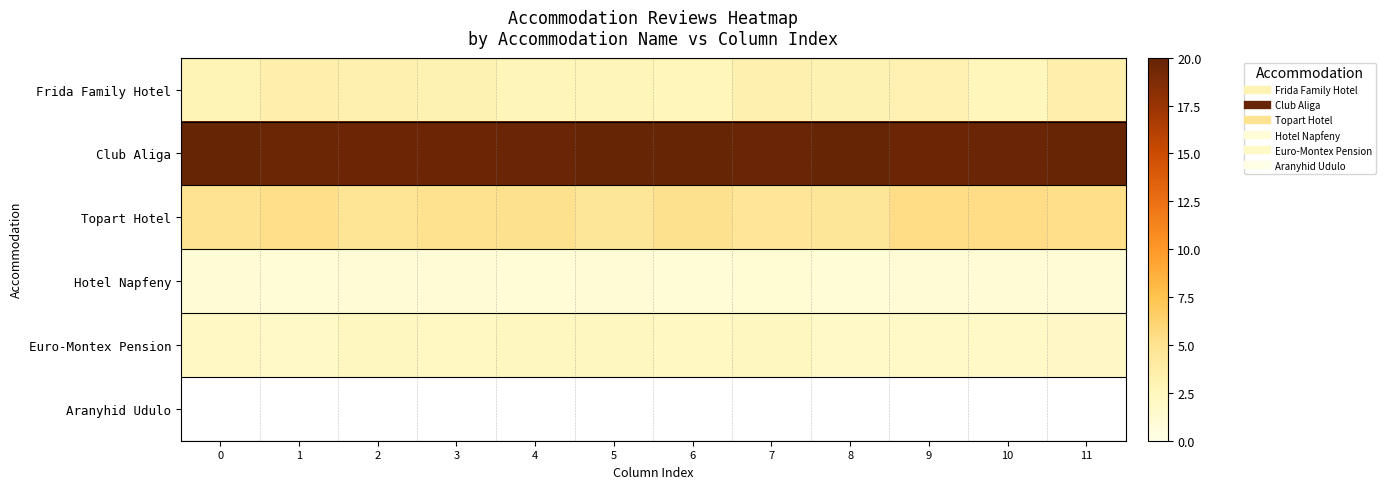

True or false: Euro-Montex Pension has a value of 0.6 at 2.

False